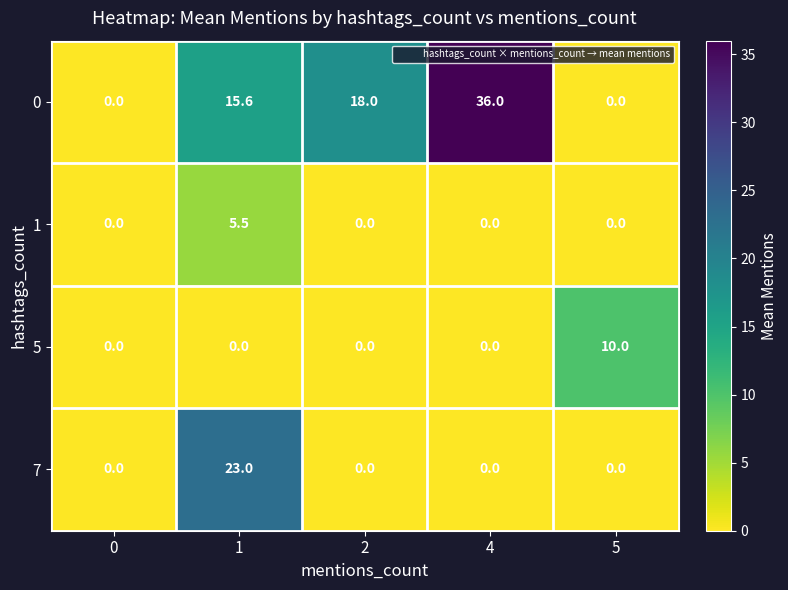

The 7 series shows -8.1 at 4. True or false?

False